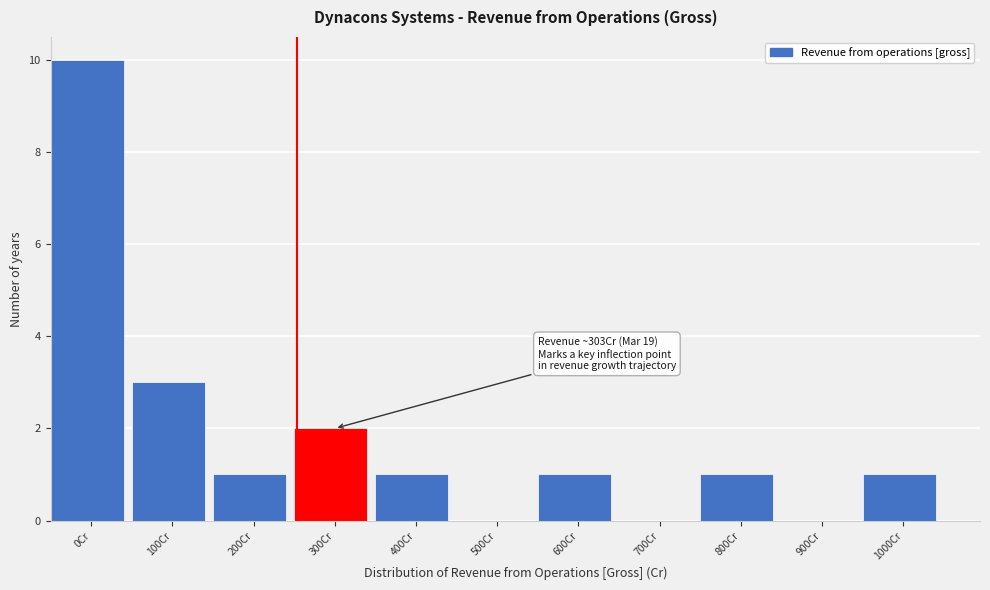

Reading left to right, transcribe all the data shown in this chart.

0Cr=10	100Cr=3	200Cr=1	300Cr=2	400Cr=1	500Cr=0	600Cr=1	700Cr=0	800Cr=1	900Cr=0	1000Cr=1